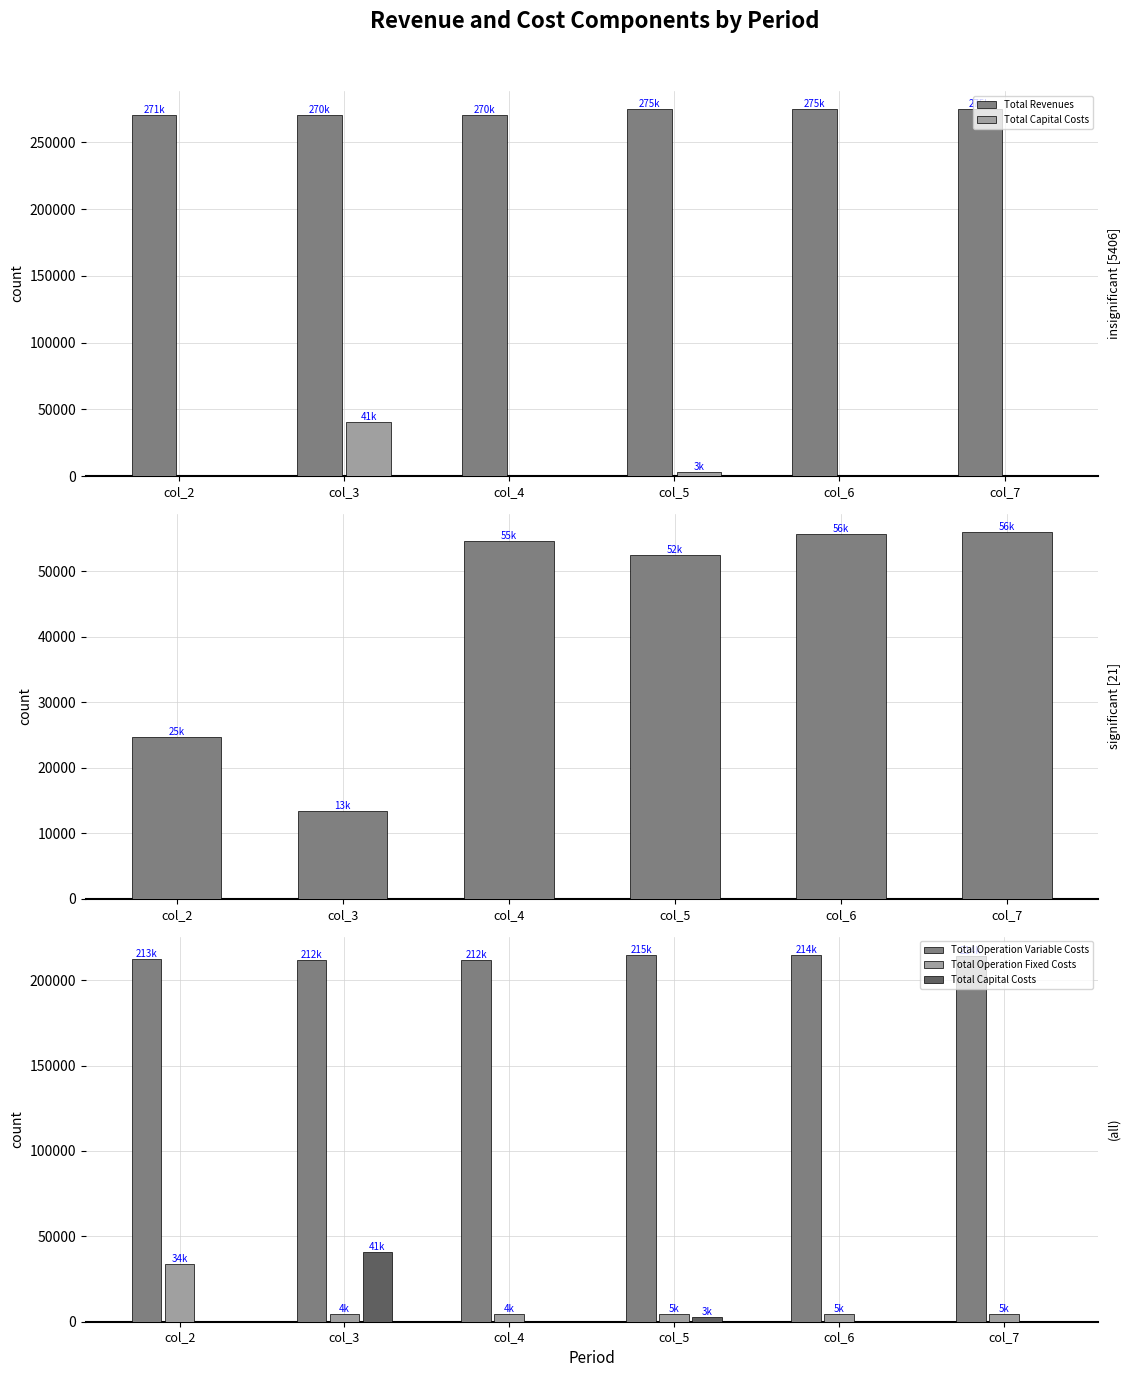

How many data points in Total Operation Variable Costs are above 214156?

3